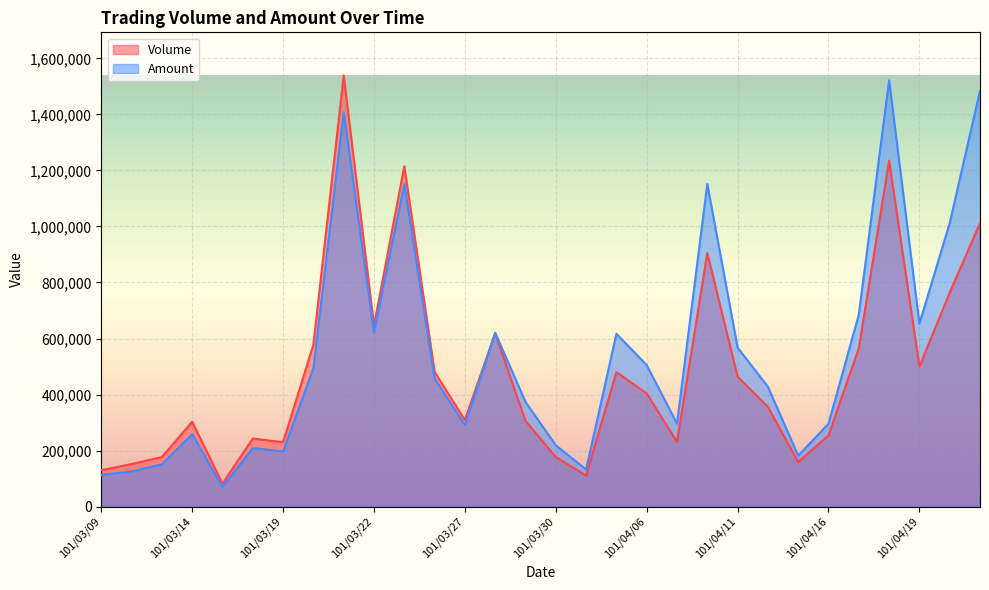

Which category has the lowest value across all series?

101/03/15